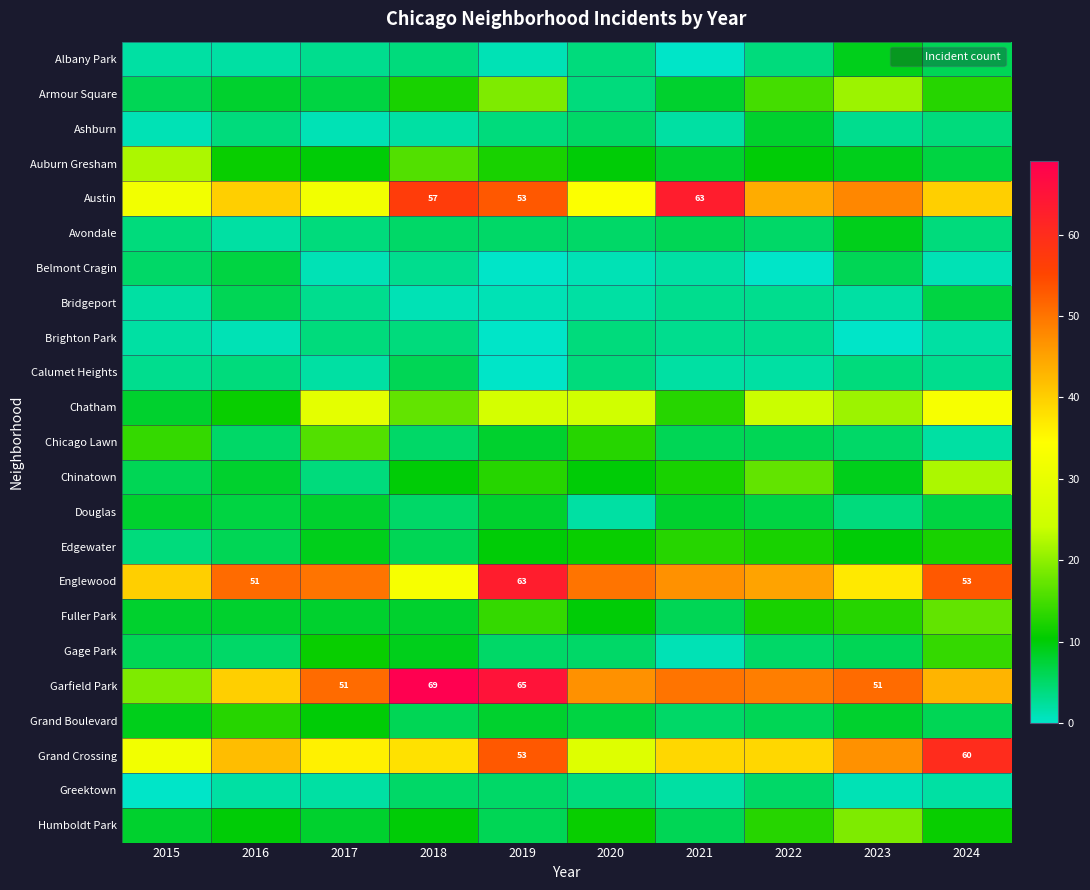

Read the Albany Park value at 2016.

2